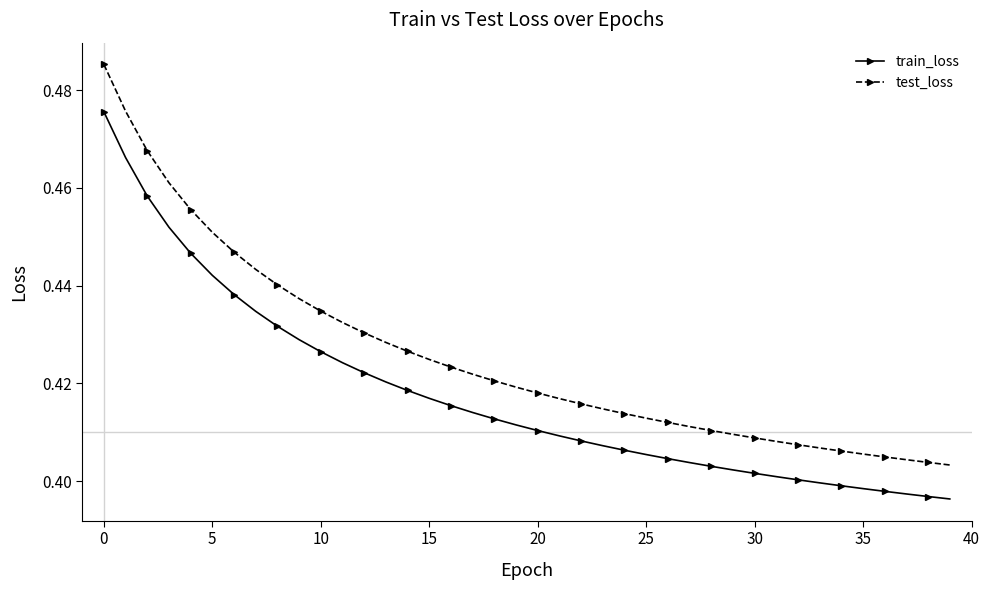

Which series has the largest range (max minus min)?

test_loss